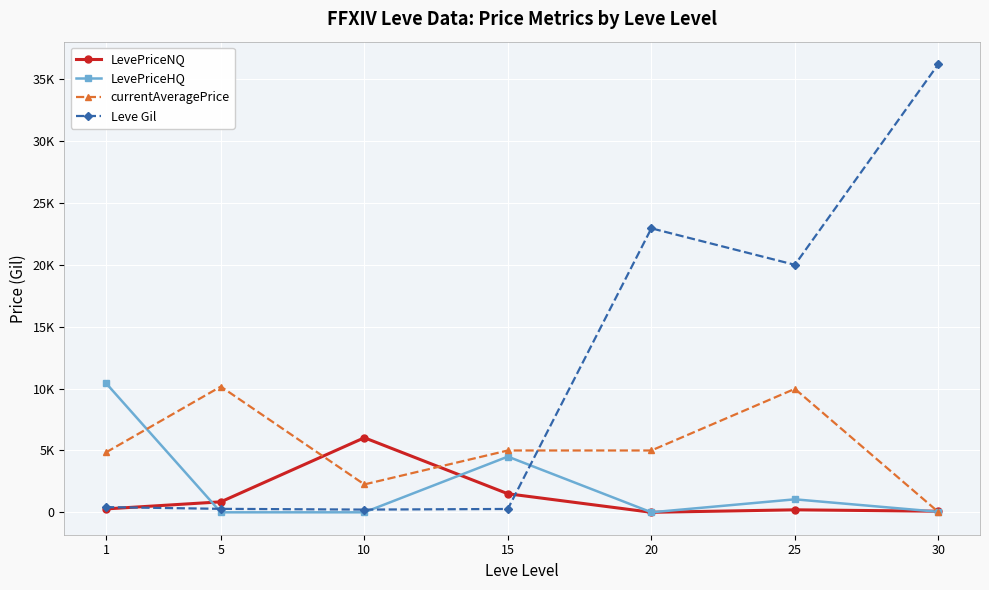

Is this an area chart (filled region under the line)?

No